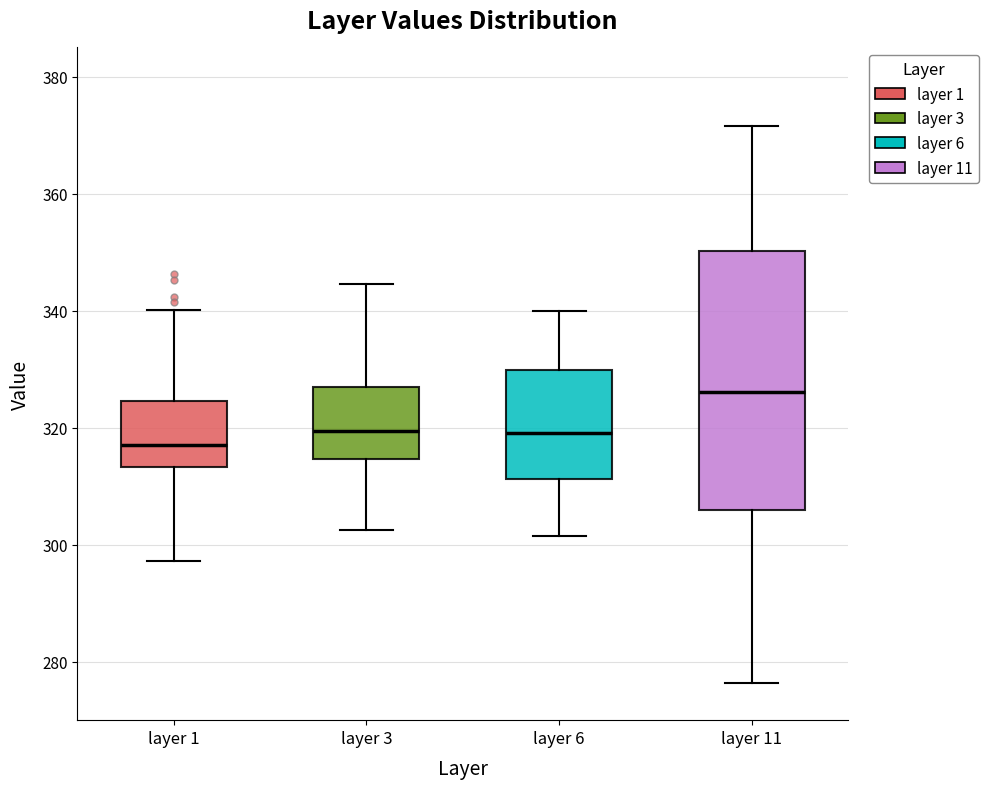

Where does the lower whisker of the box for layer 1 end on the y-axis? The values are not printed on the chart, so give them approximately, as read against the axis.

298